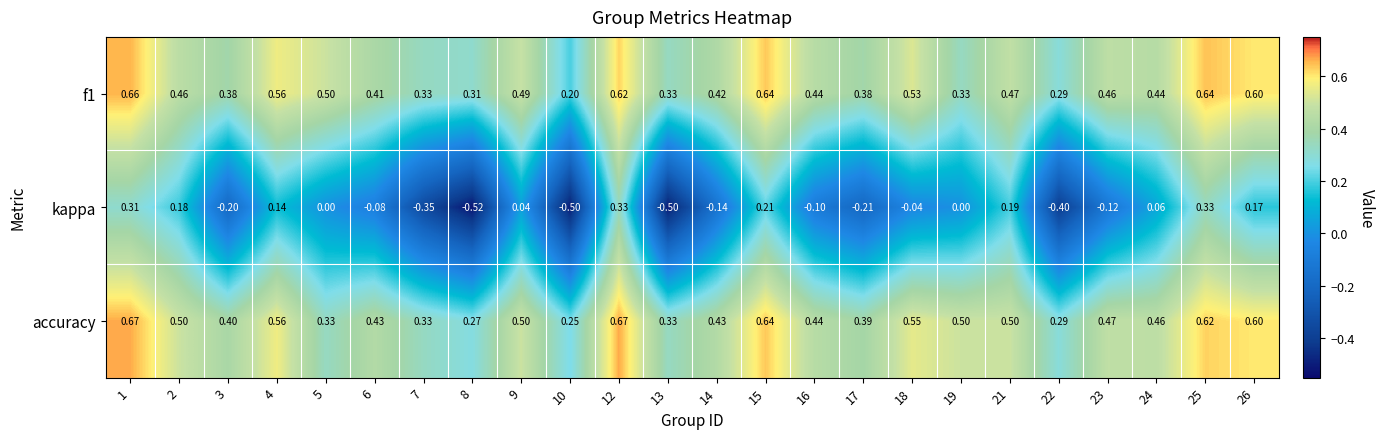

How many categories are shown in the chart?

24